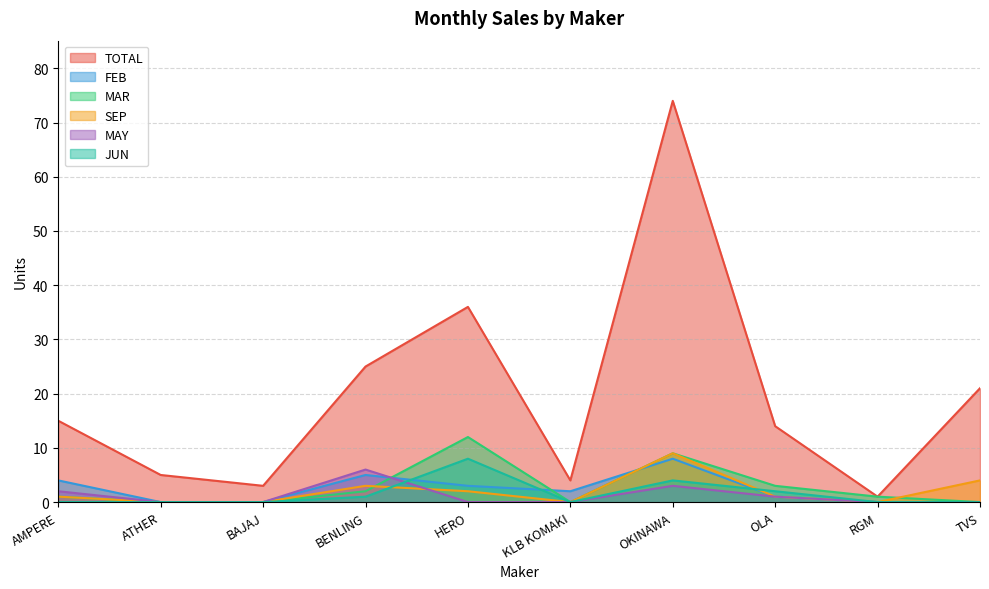

How many data points in FEB are less than 2?

5